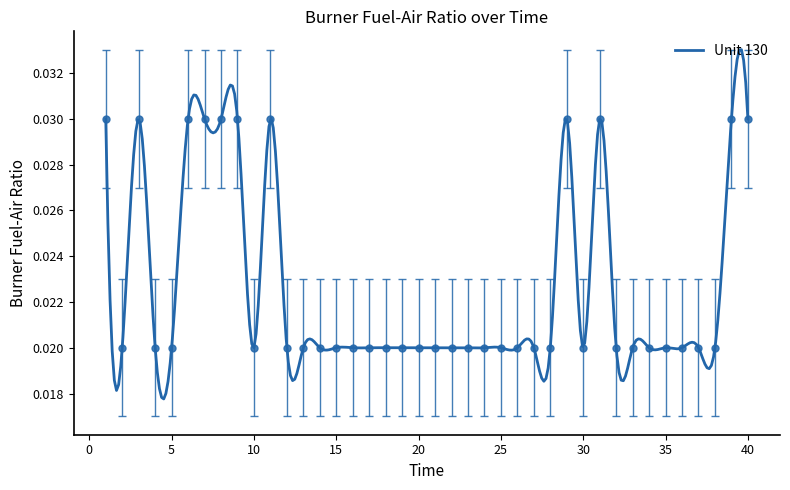

Where is the first local minimum?

2